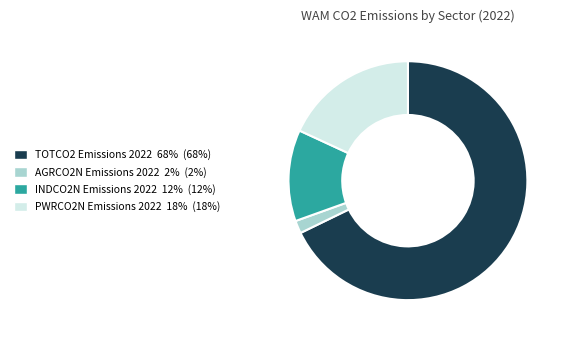

Does any single category account for the majority?

Yes